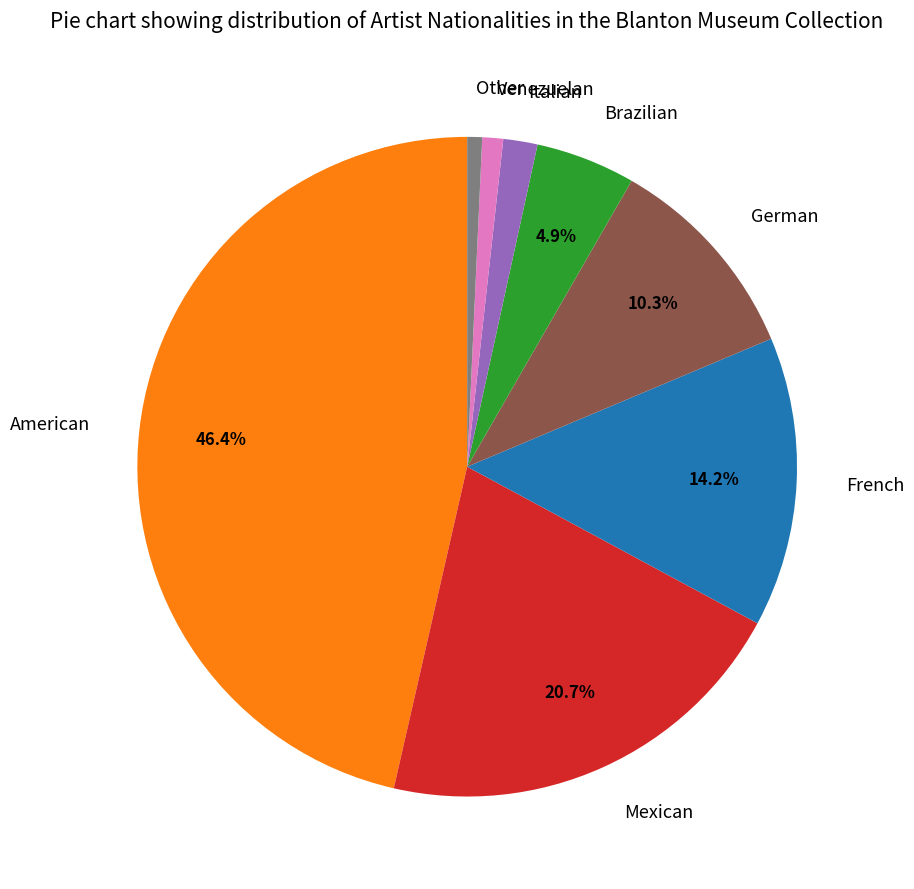

To the nearest percent, what is the average slice percentage?

12%